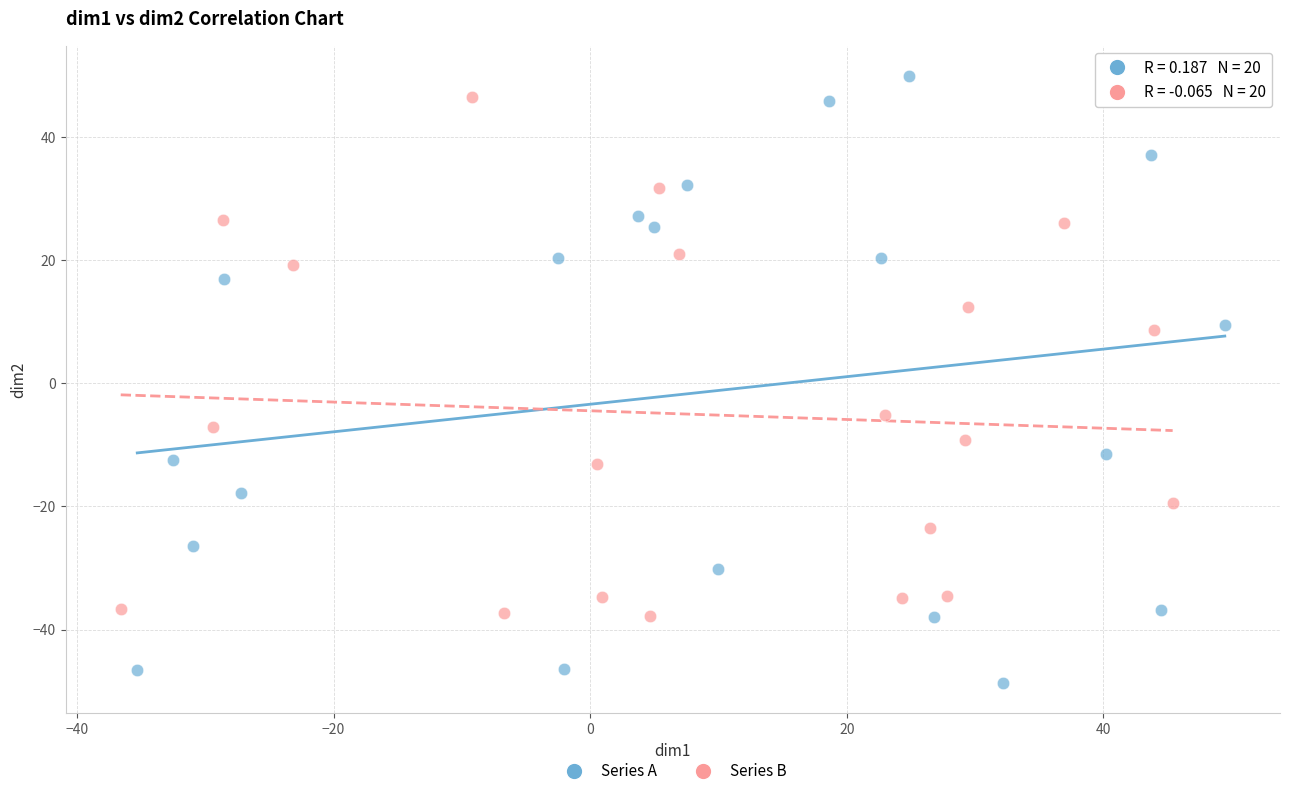

Which series has the widest spread of Y values?

Series A